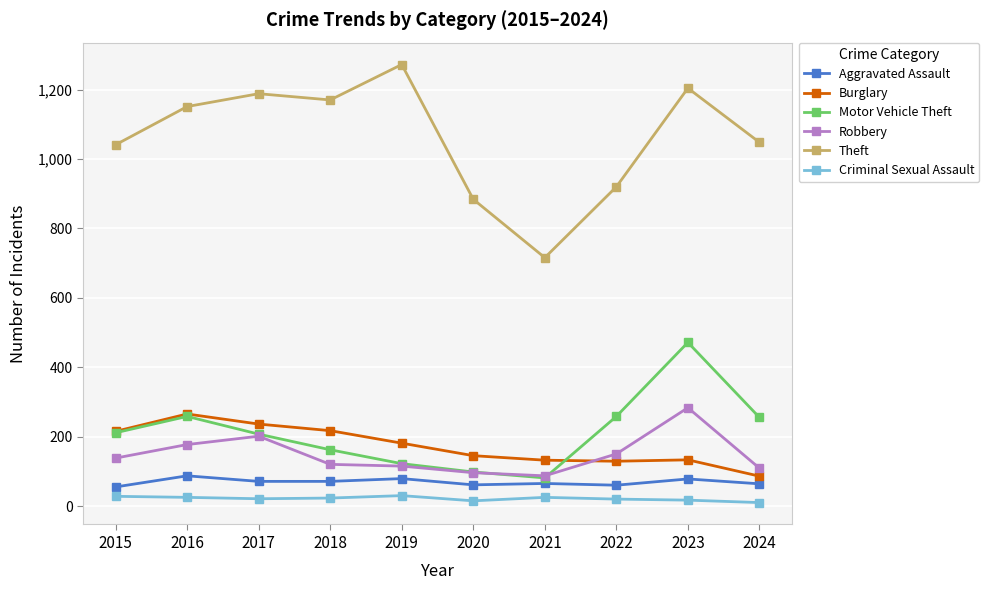

What is the lowest value of the Criminal Sexual Assault series?

11